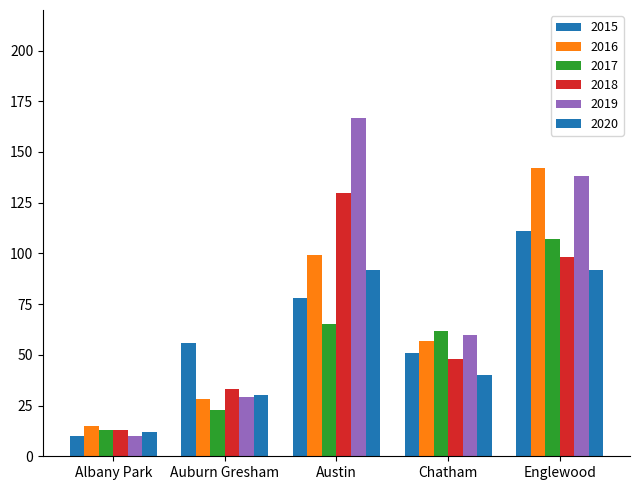

How many groups of bars are there?

5